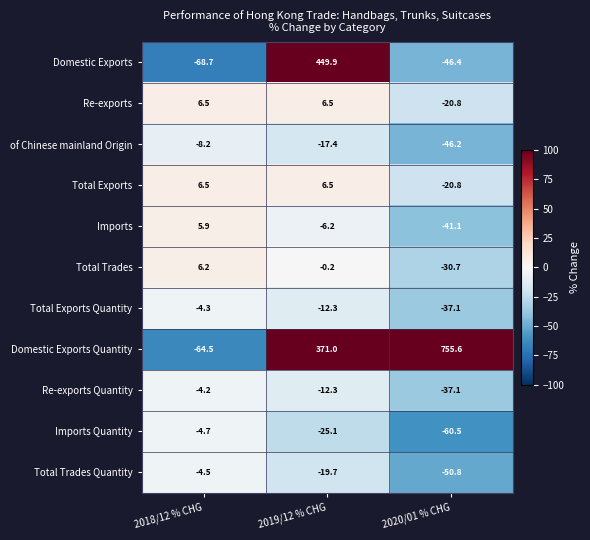

How many distinct data groups are displayed?

11